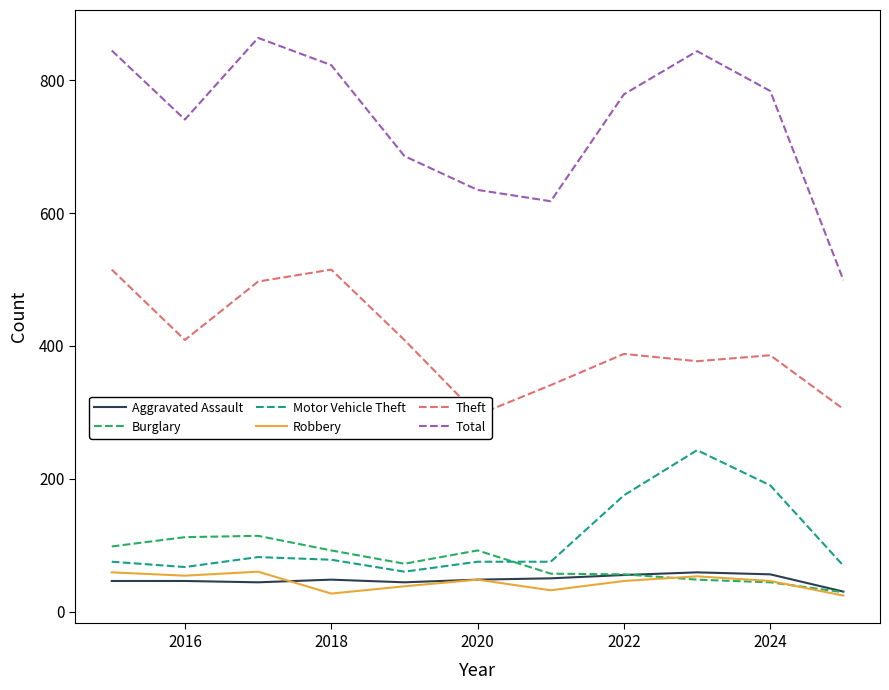

What is the highest value of the Robbery series?

60